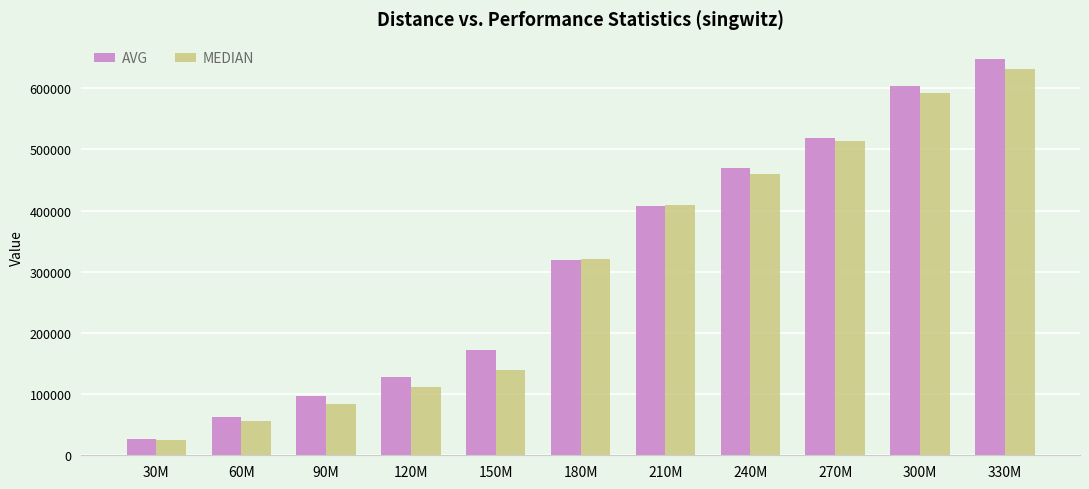

What is the average value of the AVG series?

314055.1